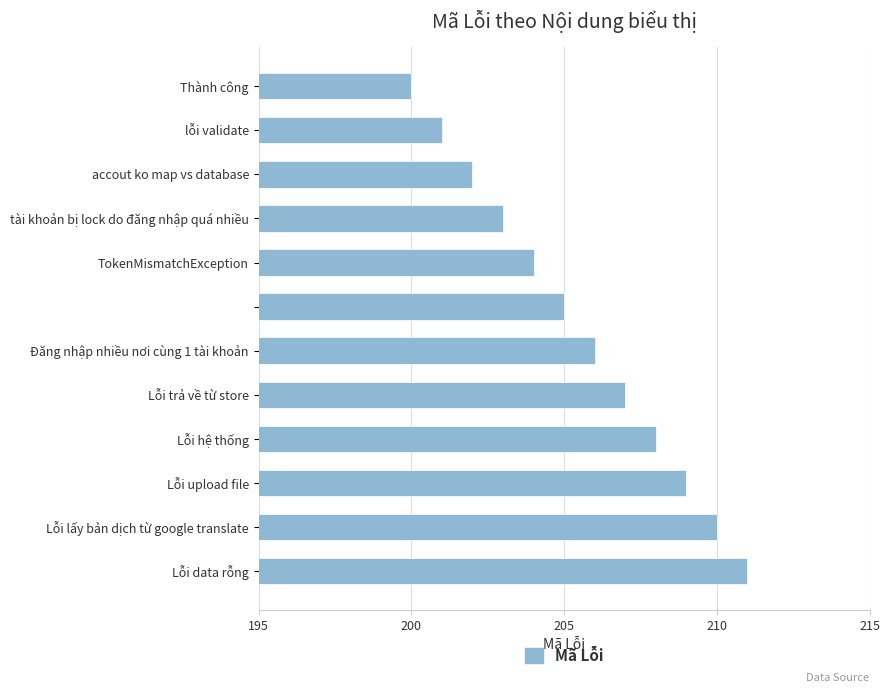

Reading bottom to top, transcribe all the data shown in this chart.

211	210	209	208	207	206	205	204	203	202	201	200